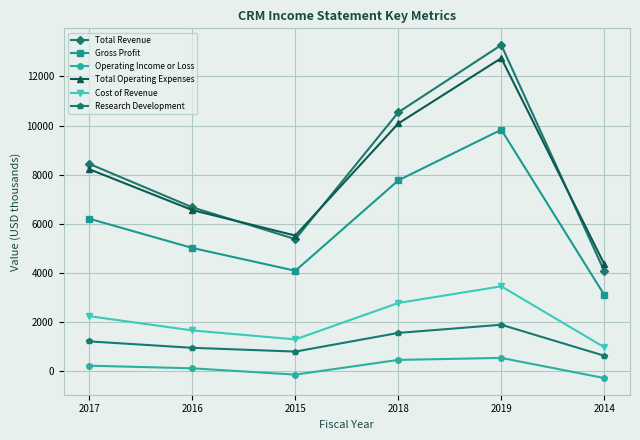

Is it true that Total Revenue equals 4277.1 at 2018?

False